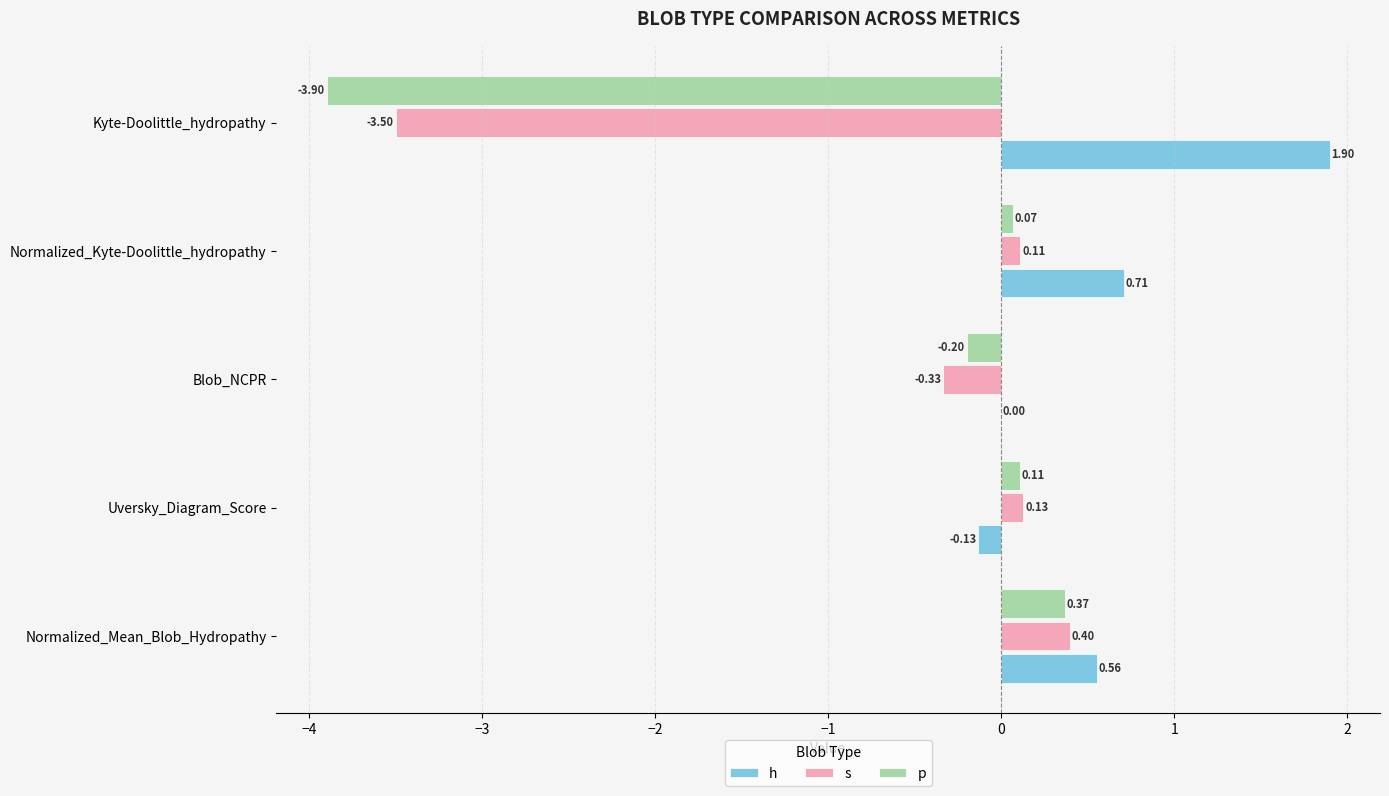

Which series has the largest total across all categories?

h